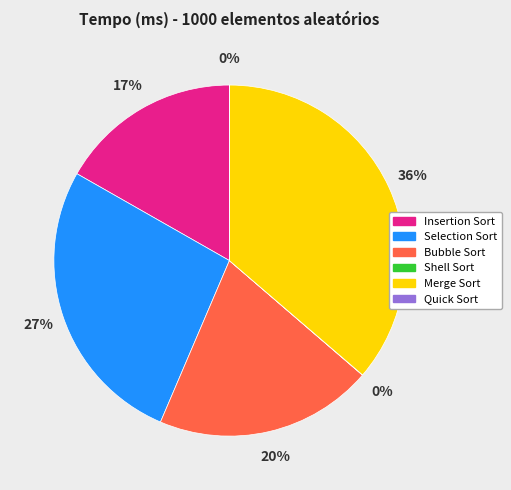

Is there any slice that represents more than half of the pie?

No